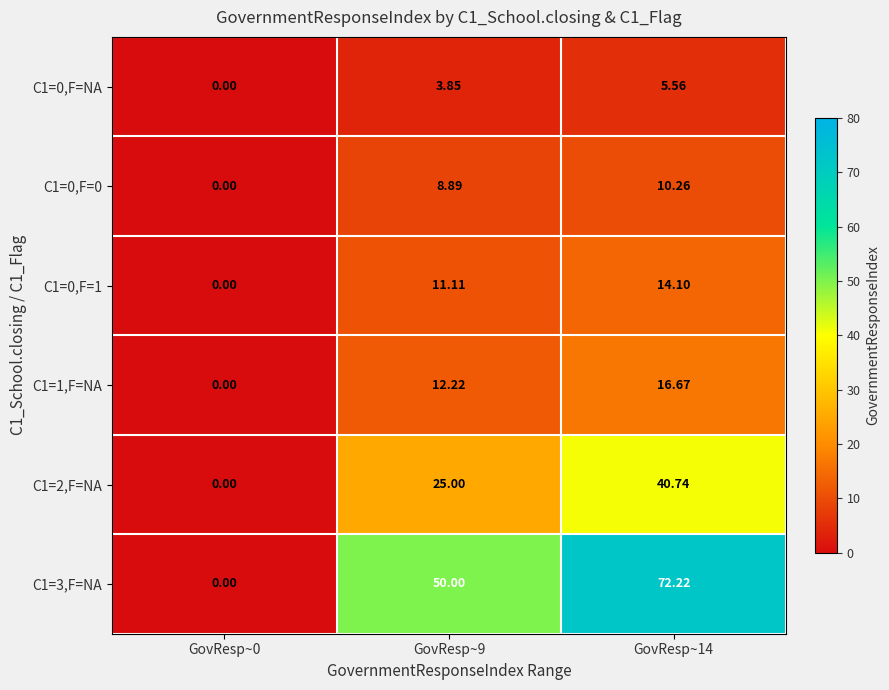

Is the value of C1=2,F=NA at GovResp~9 greater than the value of C1=1,F=NA at GovResp~0?

Yes